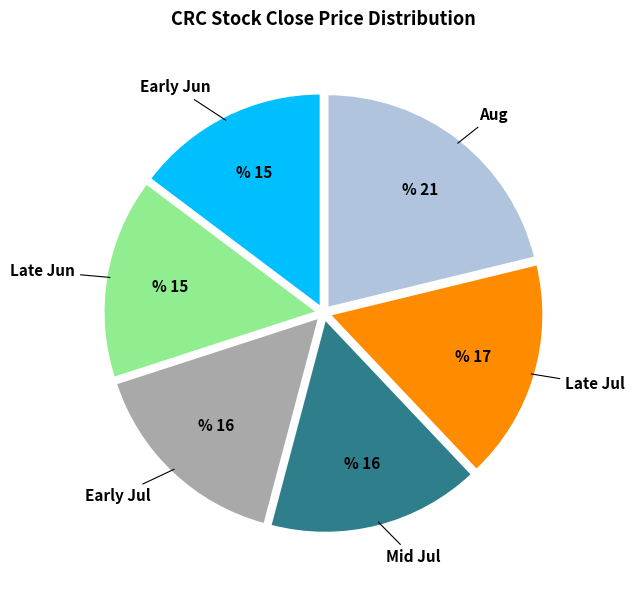

Is there a majority slice in this chart?

No